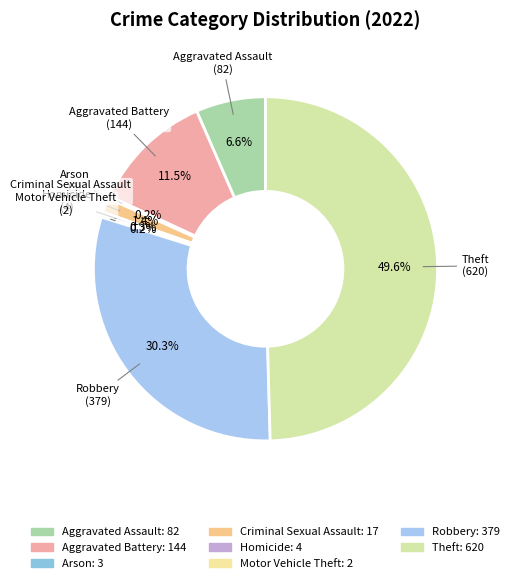

What is the largest slice in the pie chart?

Theft